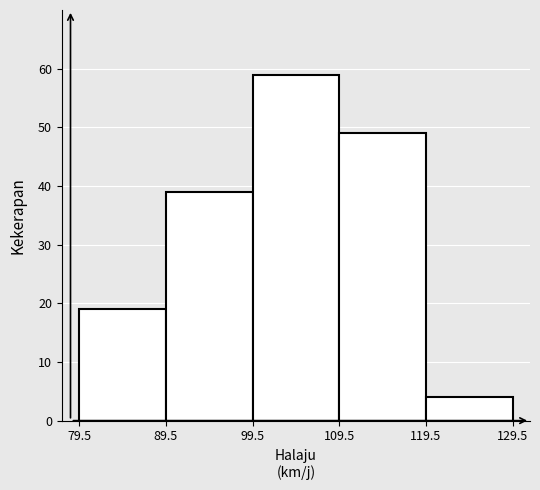

Reading left to right, transcribe this chart: for each bar, give the range it covers on the x-axis and its height. The values are not printed on the chart, so give them approximately, as read against the axis.

79.5 to 89.5: 19
89.5 to 99.5: 39
99.5 to 109.5: 59
109.5 to 119.5: 49
119.5 to 129.5: 4